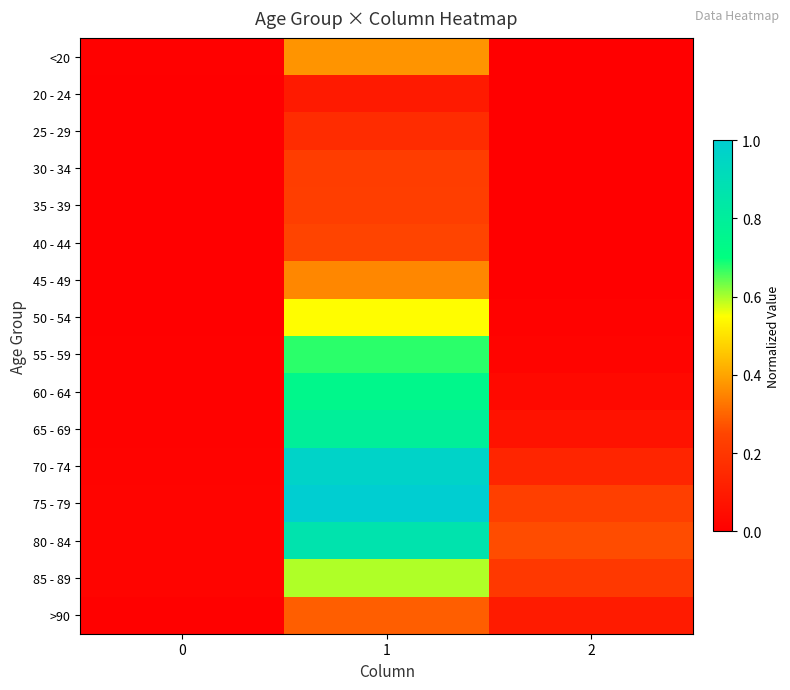

Reading left to right, extract all data points from this chart.

<20: 0=0.0	1=0.4	2=0.0
20 - 24: 0=0.0	1=0.1	2=0.0
25 - 29: 0=0.0	1=0.2	2=0.0
30 - 34: 0=0.0	1=0.2	2=0.0
35 - 39: 0=0.0	1=0.2	2=0.0
40 - 44: 0=0.0	1=0.2	2=0.0
45 - 49: 0=0.0	1=0.4	2=0.0
50 - 54: 0=0.0	1=0.5	2=0.0
55 - 59: 0=0.0	1=0.7	2=0.0
60 - 64: 0=0.0	1=0.7	2=0.0
65 - 69: 0=0.0	1=0.8	2=0.1
70 - 74: 0=0.0	1=1.0	2=0.1
75 - 79: 0=0.0	1=1.0	2=0.2
80 - 84: 0=0.0	1=0.9	2=0.3
85 - 89: 0=0.0	1=0.6	2=0.2
>90: 0=0.0	1=0.3	2=0.1